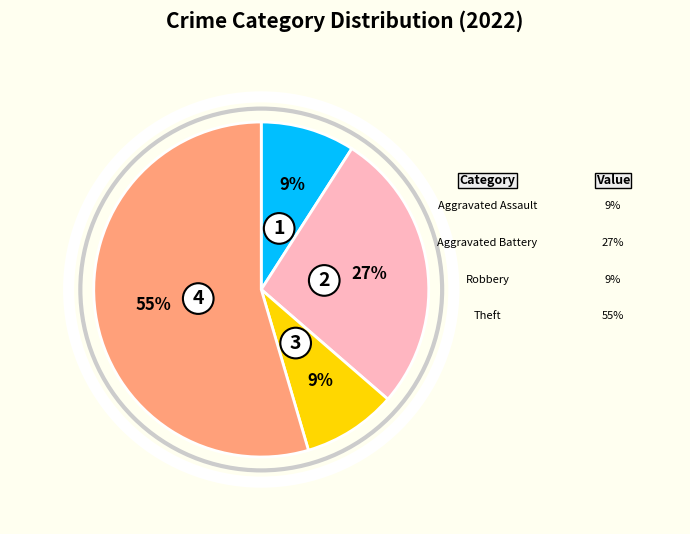

True or false: Theft accounts for 55% of the total.

True